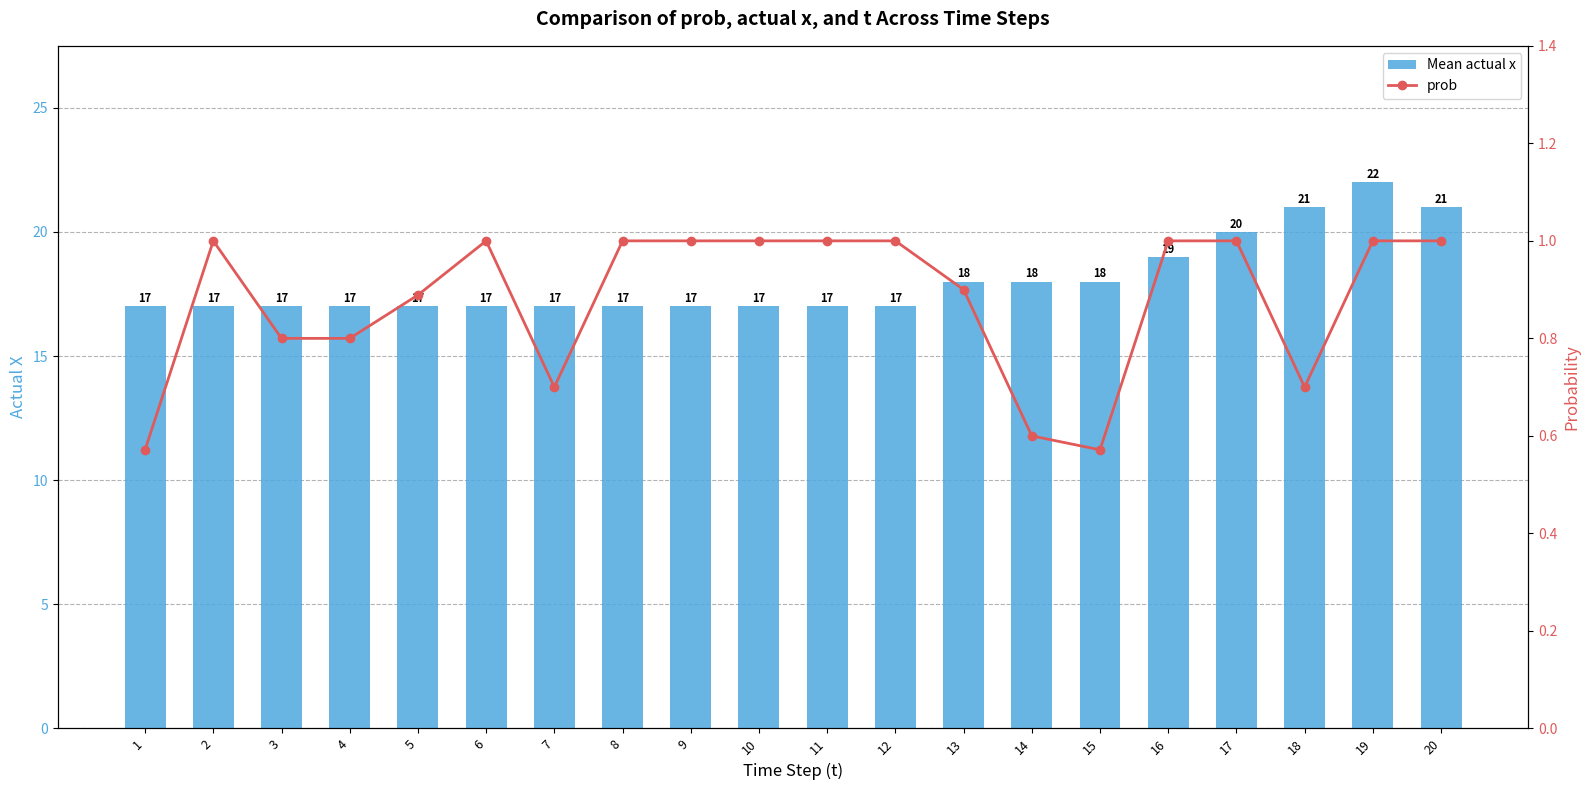

What are all the series names shown in the legend?

Mean actual x, prob